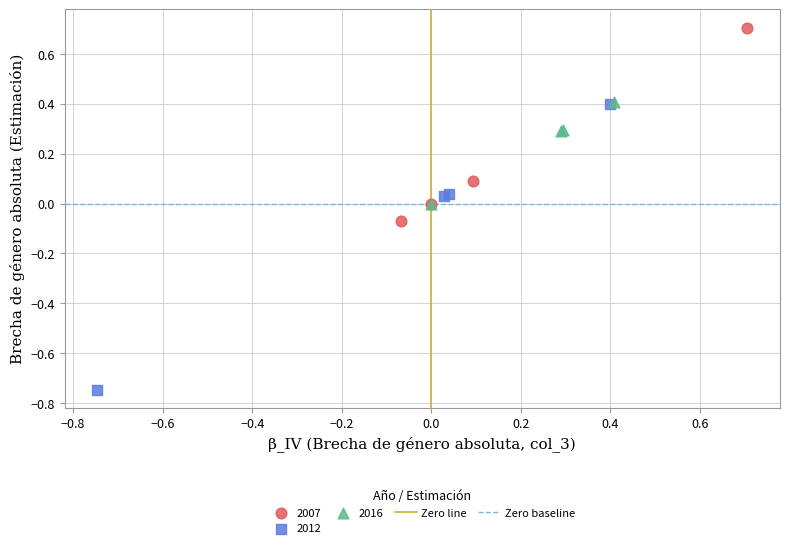

Which series reaches the minimum Y coordinate?

2012